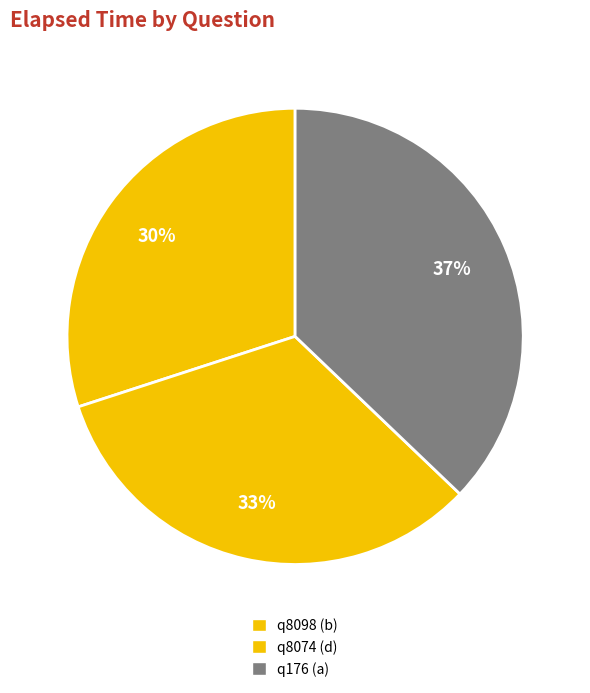

Rank the categories by value from highest to lowest.

q176 (a), q8074 (d), q8098 (b)